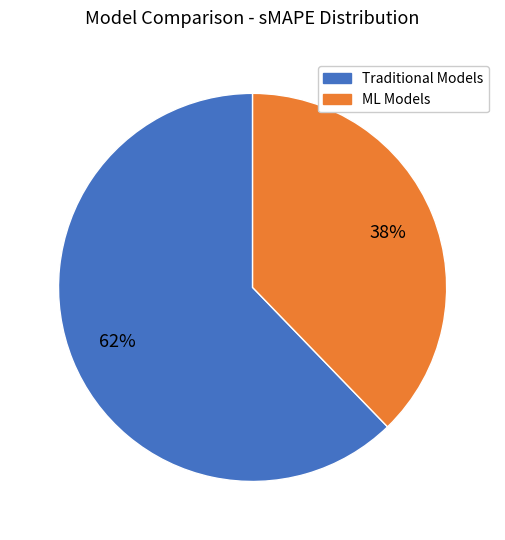

Does ML Models account for over 50% of the chart?

No